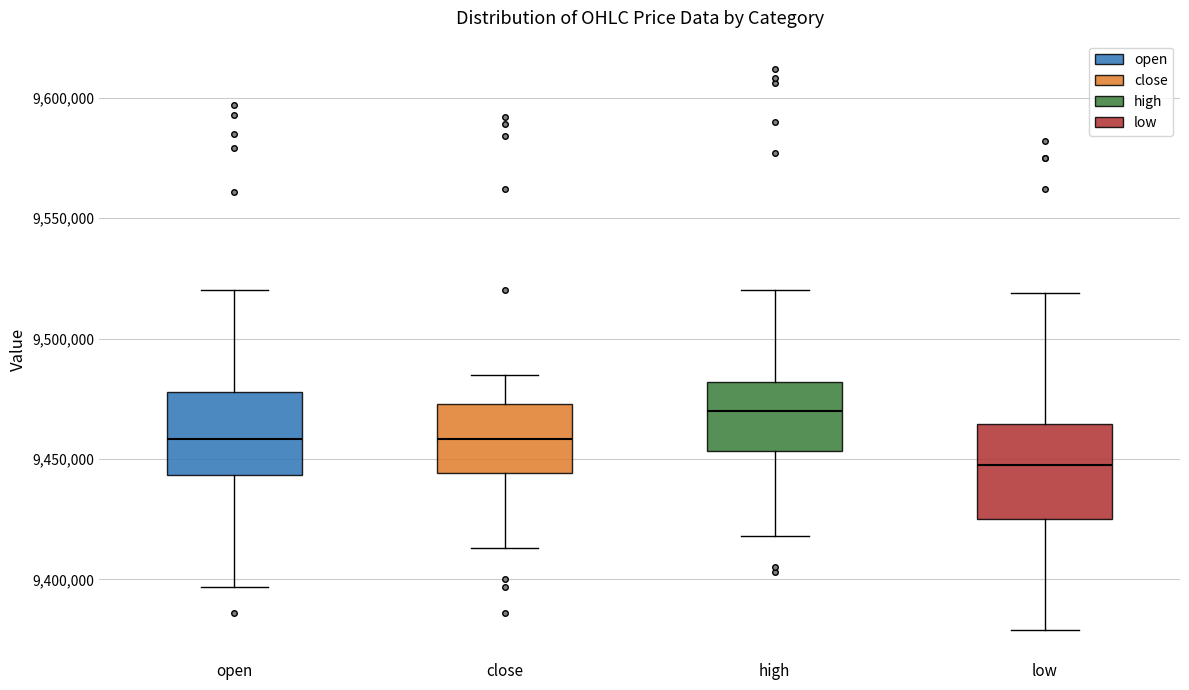

Reading left to right, read every box against the y-axis: the position of its median line, the range the box covers, and the ends of its whiskers. The values are not printed on the chart, so give them approximately, as read against the axis.

open: median 9460000, box 9445000 to 9480000, whiskers 9395000 to 9520000
close: median 9460000, box 9445000 to 9475000, whiskers 9415000 to 9485000
high: median 9470000, box 9455000 to 9480000, whiskers 9420000 to 9520000
low: median 9450000, box 9425000 to 9465000, whiskers 9380000 to 9520000